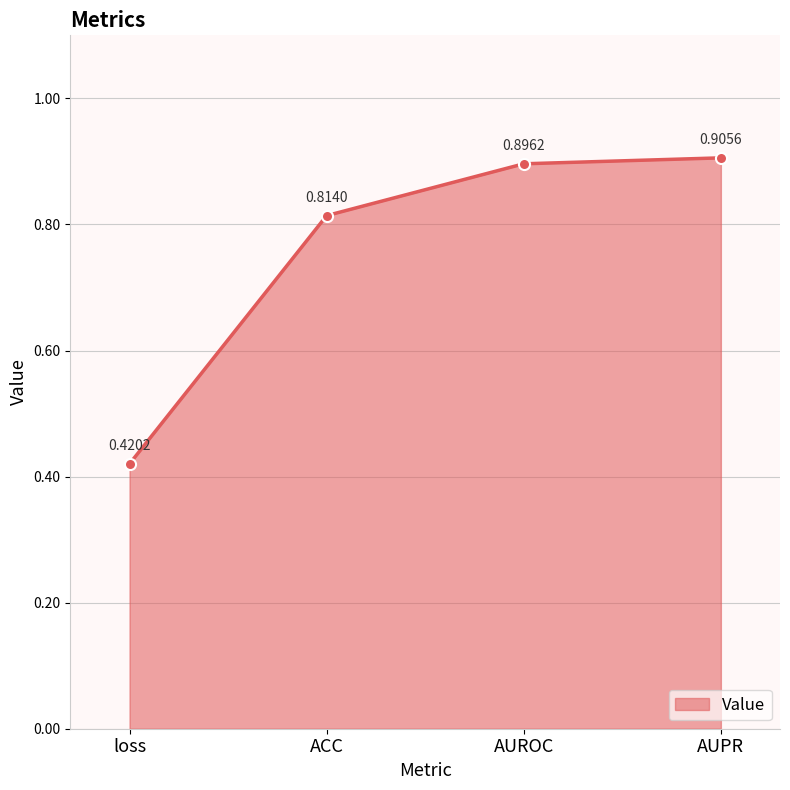

What position from the left is AUPR?

4